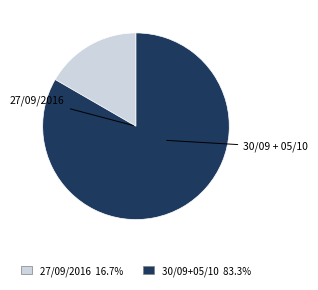

Is there any slice that represents more than half of the pie?

Yes